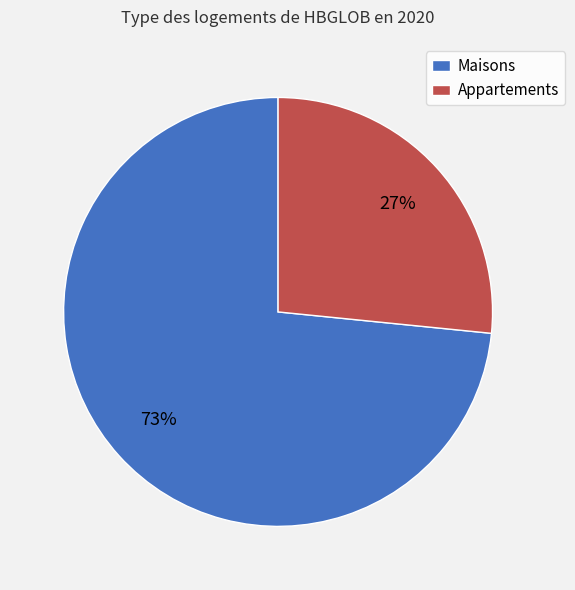

Which category has the smallest portion of the pie?

Appartements